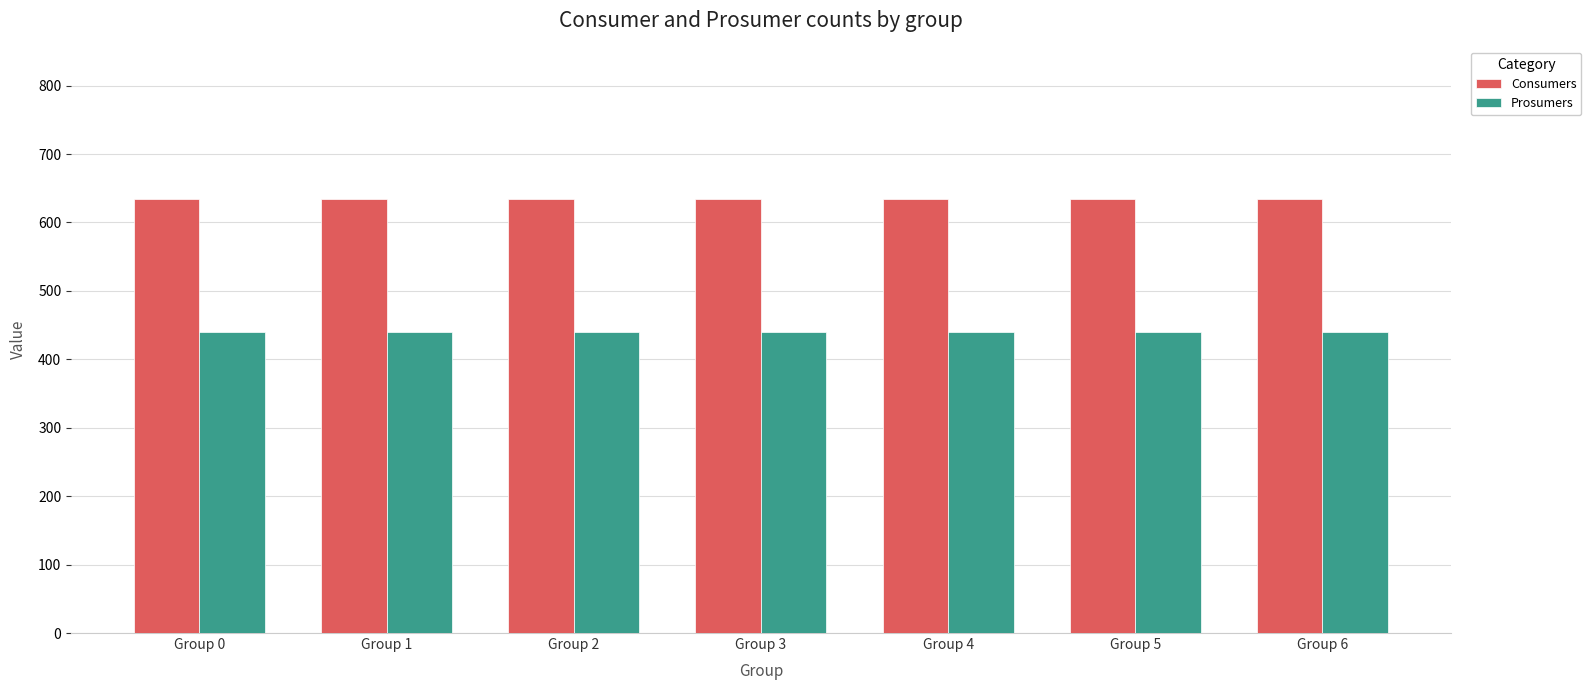

The Consumers series shows 635 at Group 6. True or false?

True